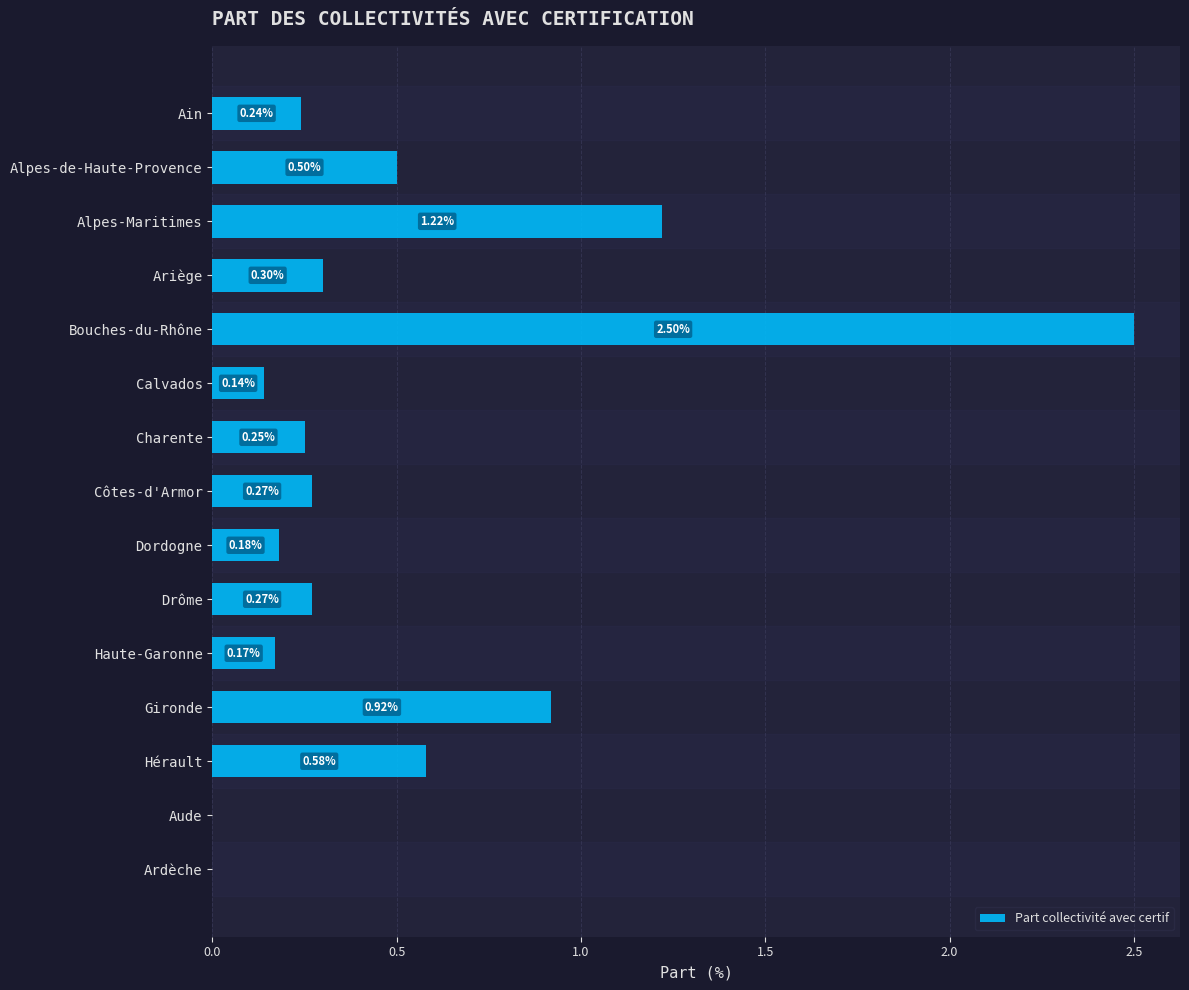

How many categories are shown in the chart?

15